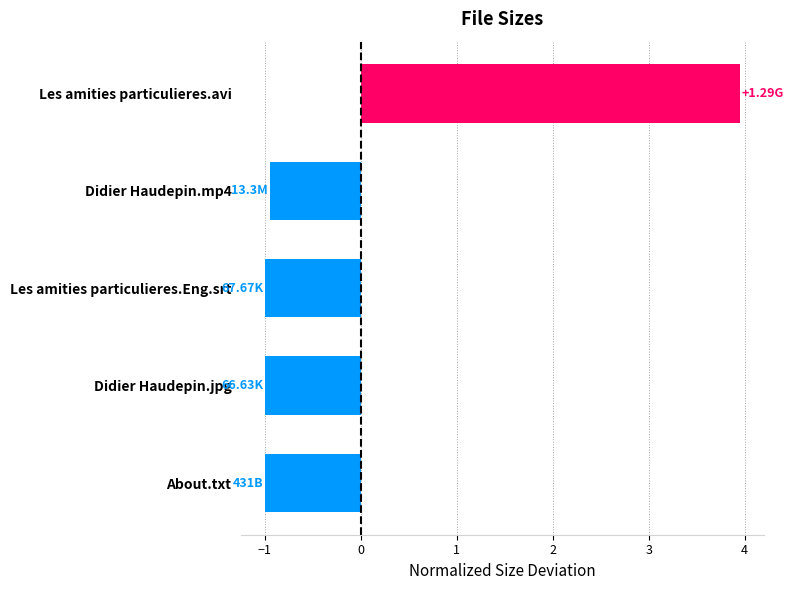

What is the label of the 4th bar from the top?

Didier Haudepin.jpg